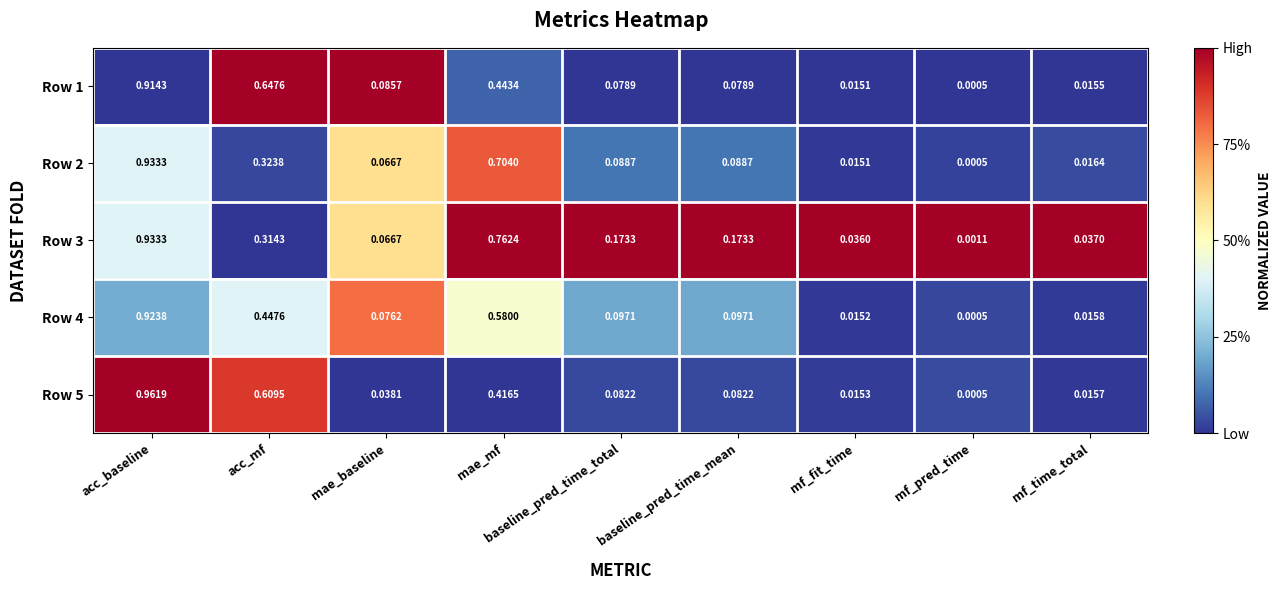

Which category has the lowest value in the Row 3 series?

mf_pred_time